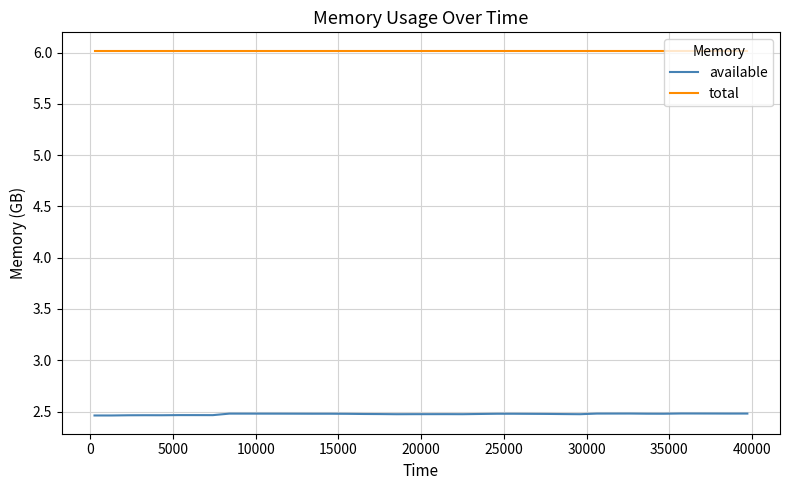

What is the smallest value displayed?

2.5